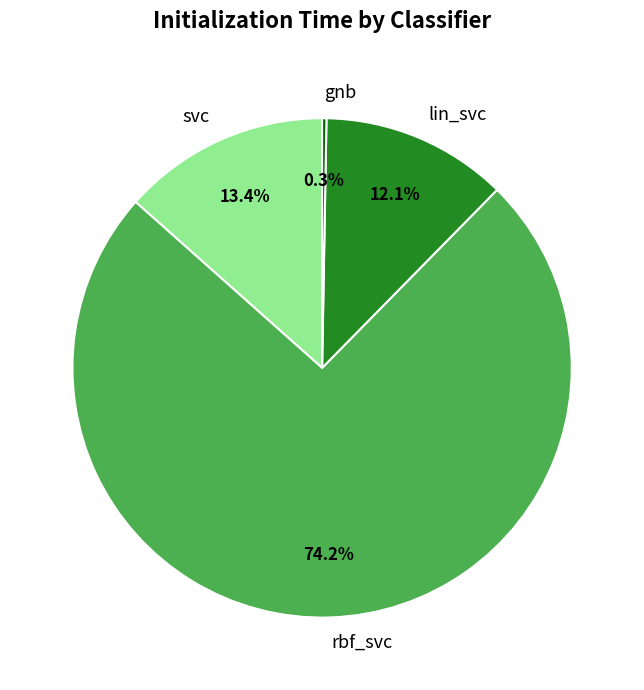

How many segments does this pie chart have?

4